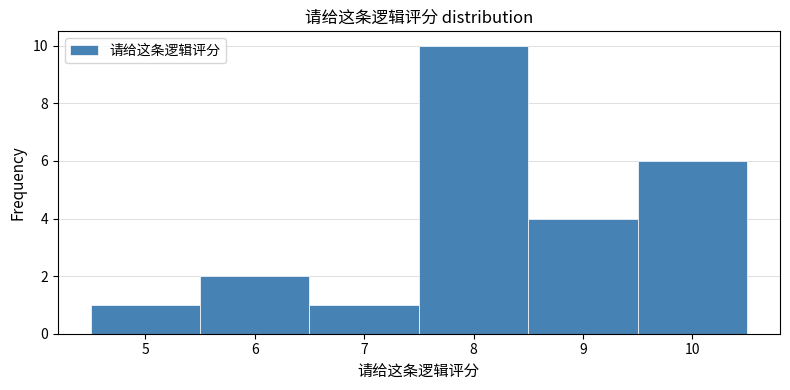

What is the height of the bar covering 6.5 to 7.5 on the x-axis? The values are not printed on the chart, so give them approximately, as read against the axis.

1